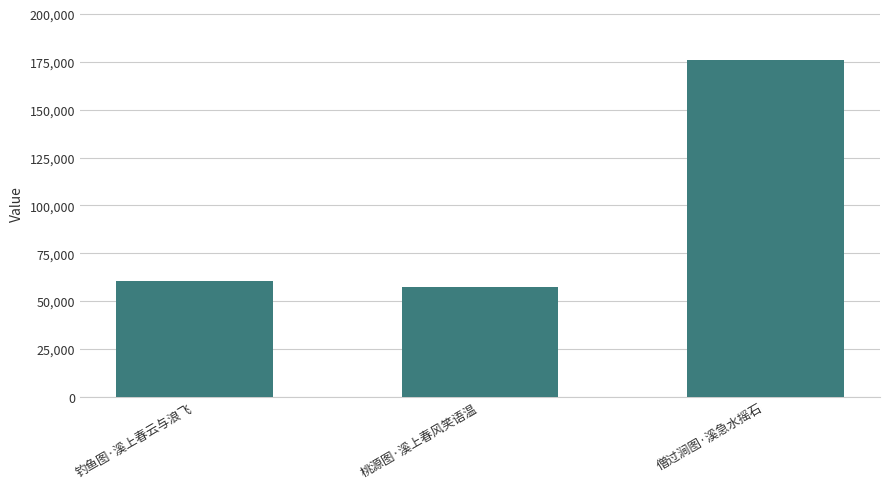

Approximately how many times larger is the value at 钓鱼图·溪上春云与浪飞 compared to 僧过涧图·溪急水摇石?

0.3